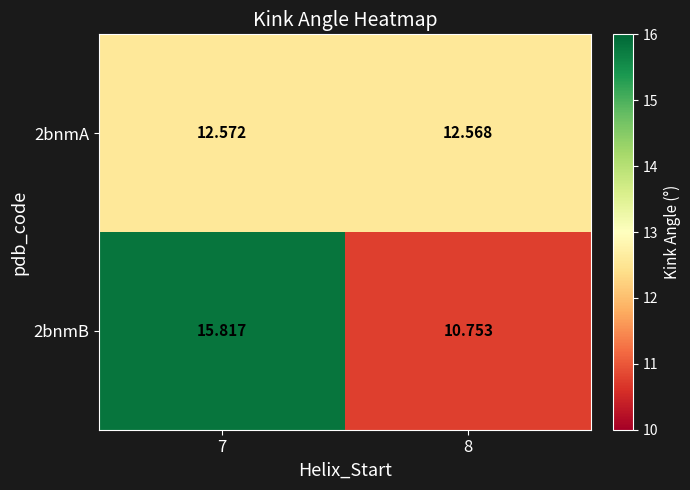

How many data points does each series have?

2